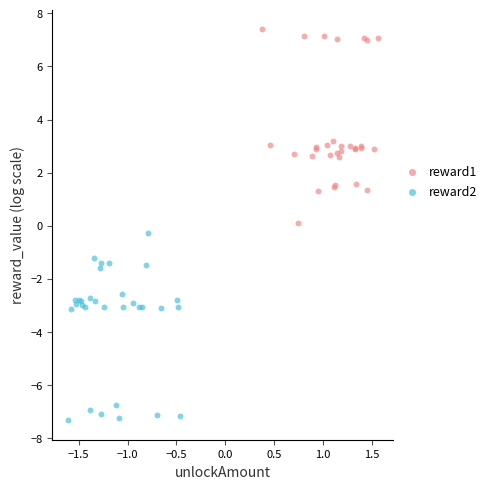

Which series reaches the maximum Y coordinate?

reward1